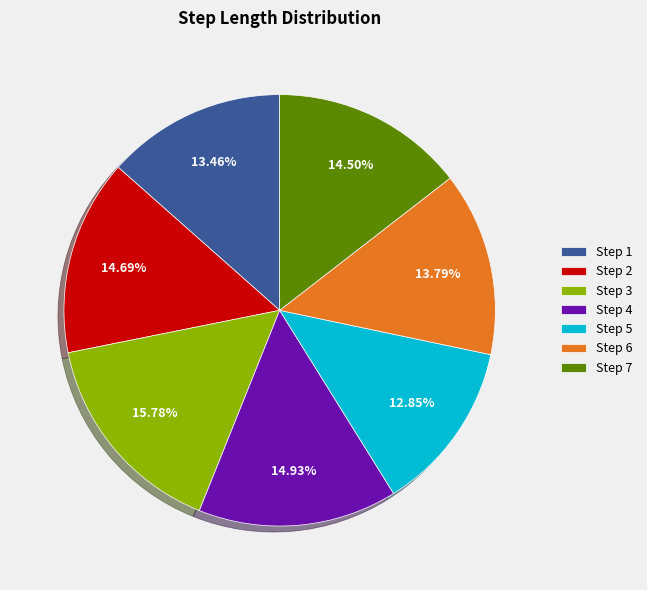

Is there any slice that represents more than half of the pie?

No